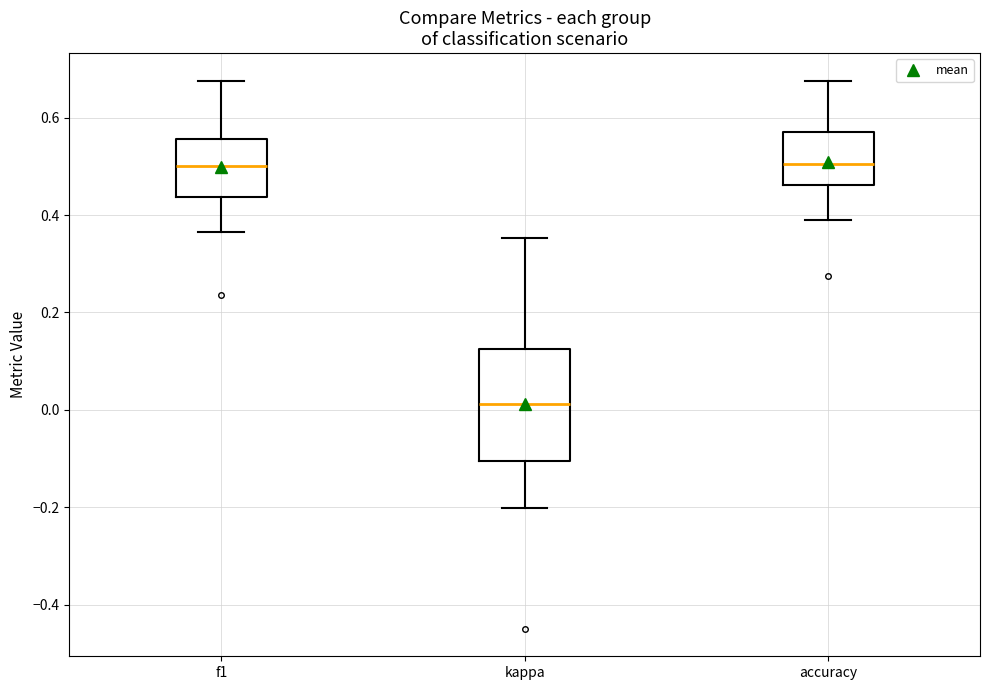

Which box has the lowest median line?

kappa